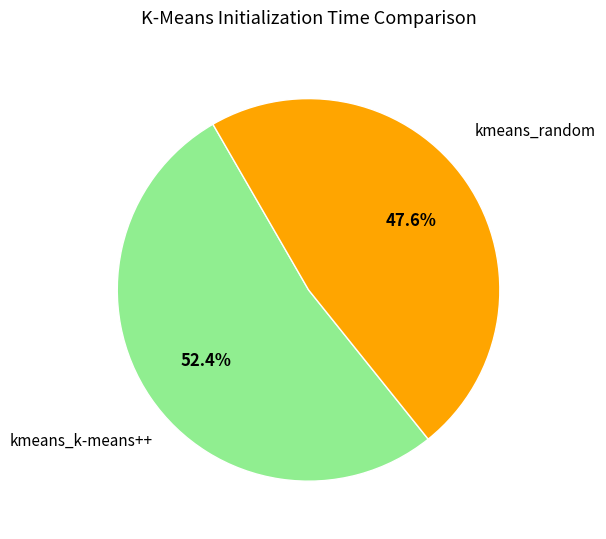

Does any single category account for the majority?

Yes